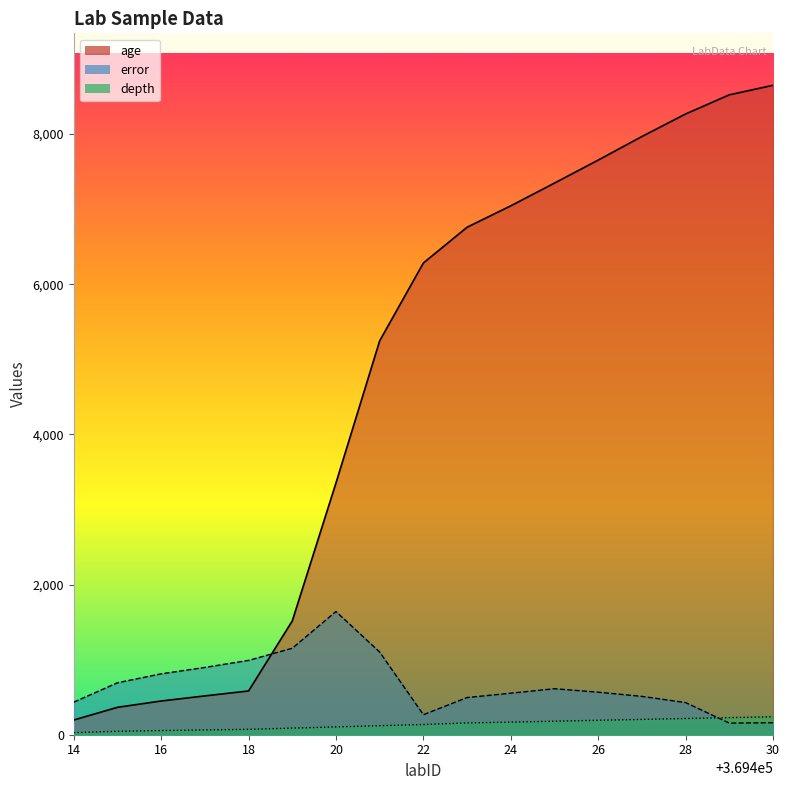

Which category has the lowest value in the age series?

14